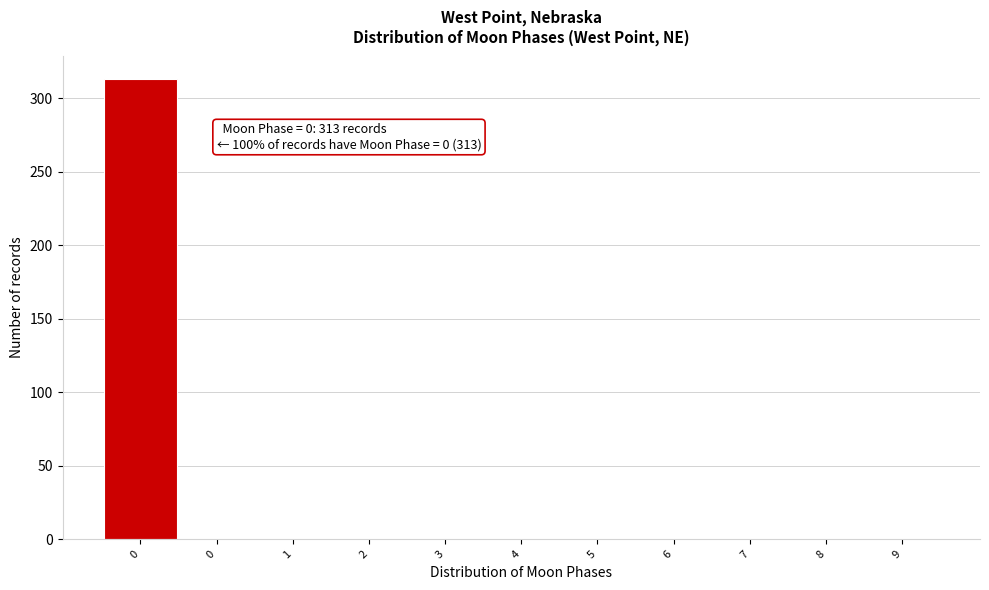

Count the number of categories in the chart.

11